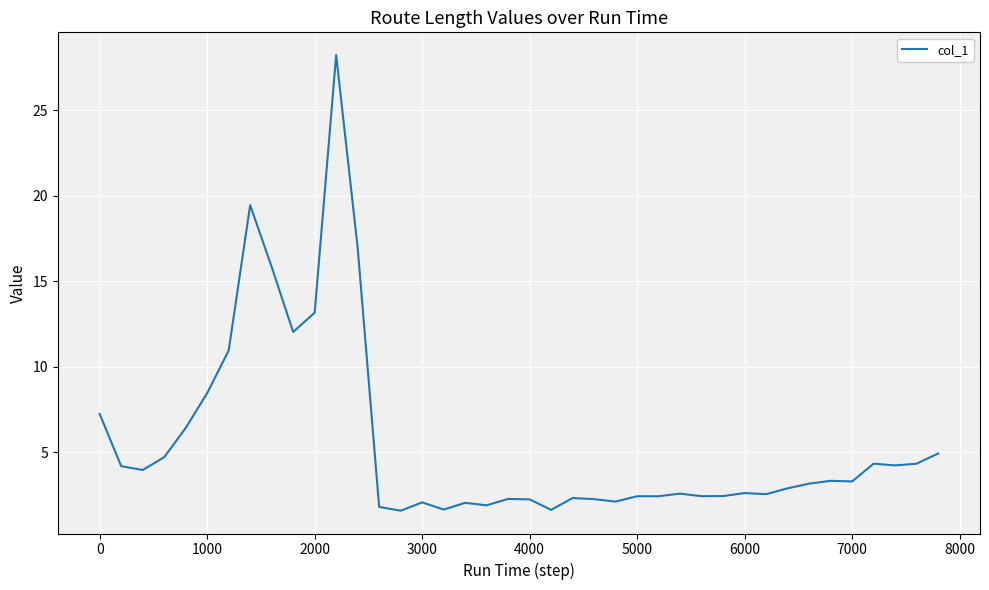

What is the minimum value shown in the chart?

1.6